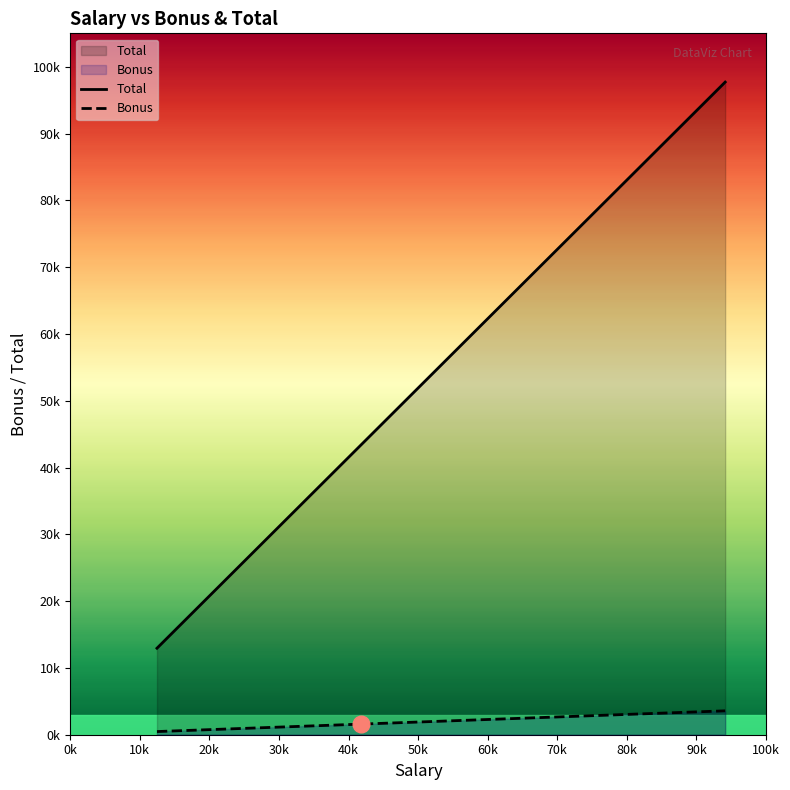

Count the number of data series in this chart.

2